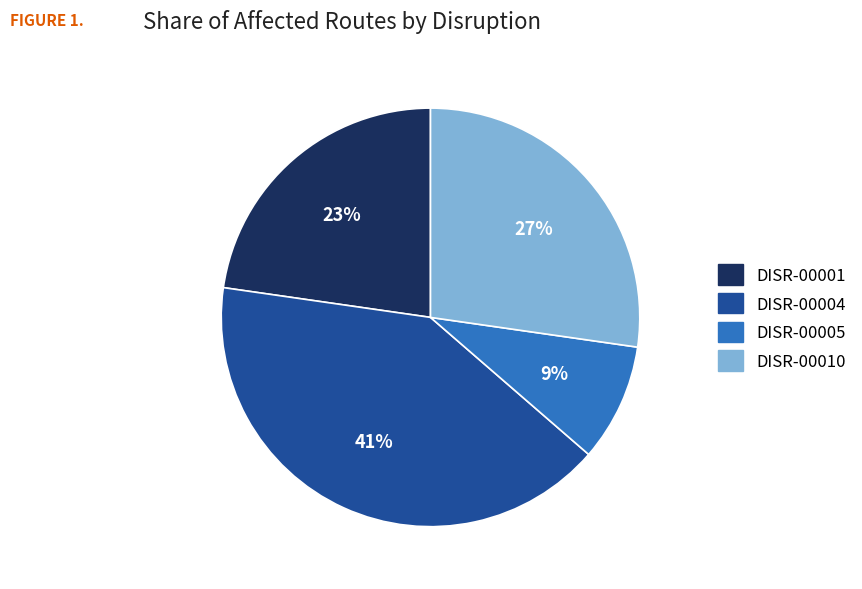

Which slice is the smallest?

DISR-00005